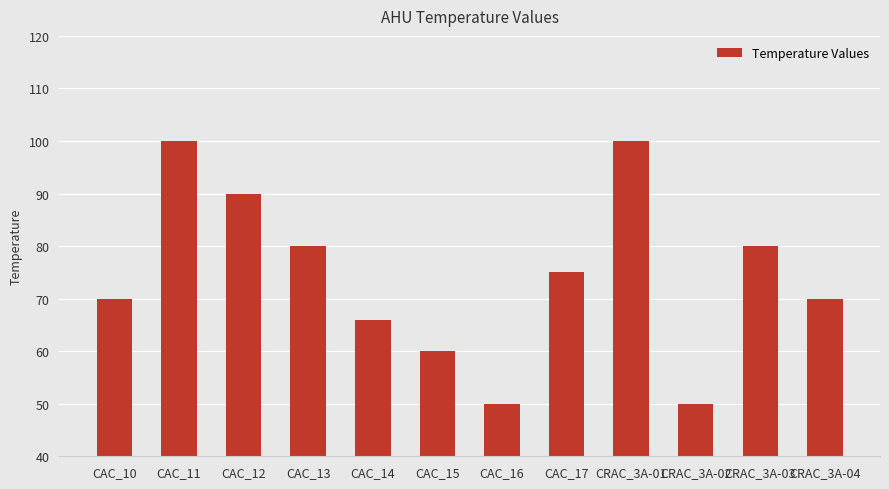

What is the difference between the values at CRAC_3A-01 and CAC_14?

34